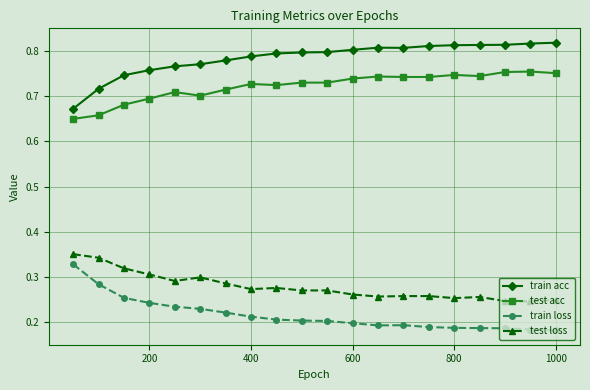

Count the train loss values in the range 0 to 1.

20